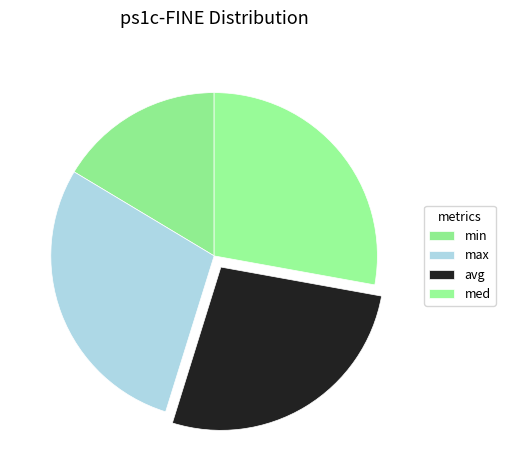

Combined, do min and med account for over 50%?

No